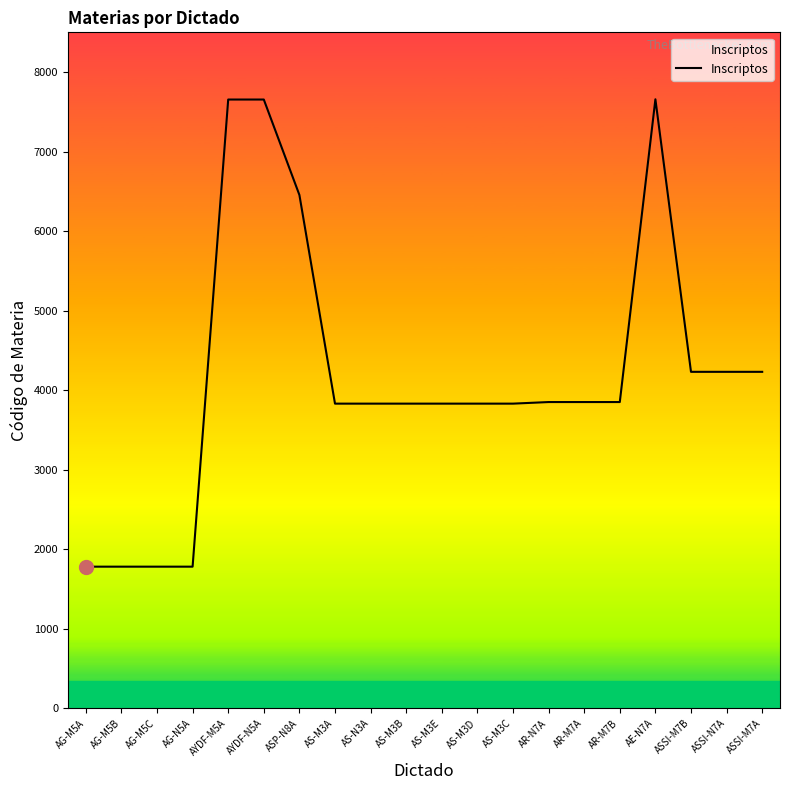

The chart shows a value of 2603 at AG-N5A. True or false?

False